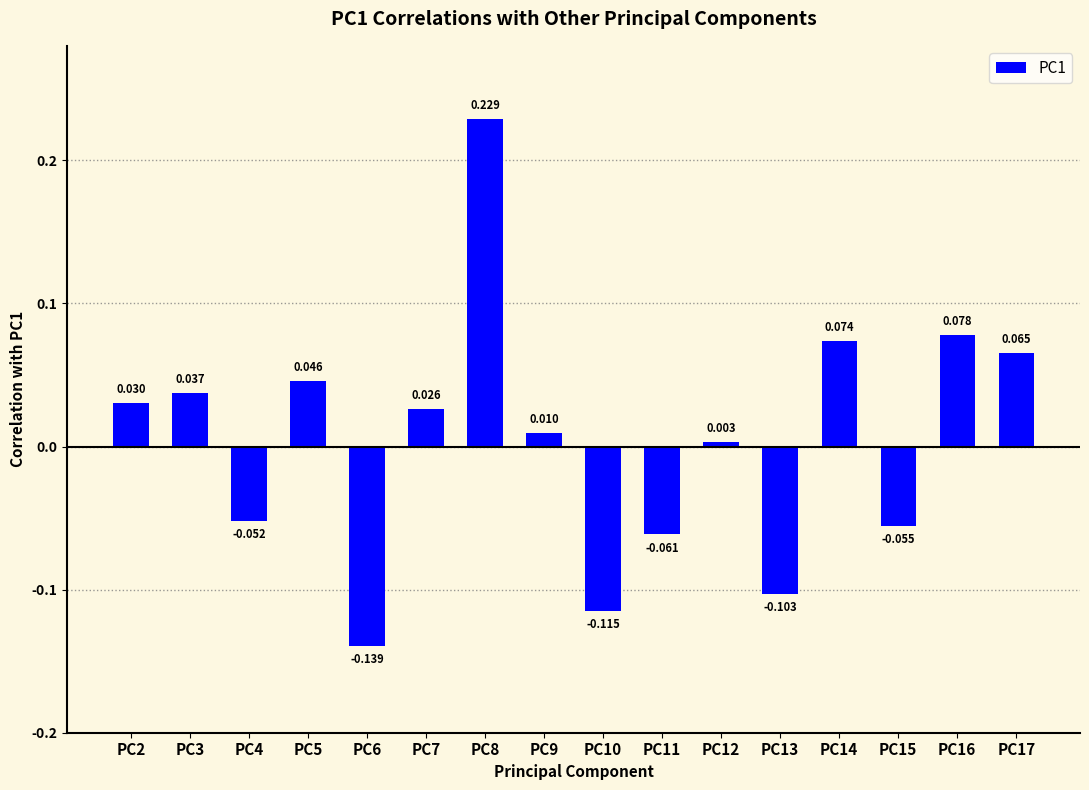

List the labels in order of value, largest first.

PC8, PC16, PC14, PC17, PC5, PC3, PC2, PC7, PC9, PC12, PC4, PC15, PC11, PC13, PC10, PC6